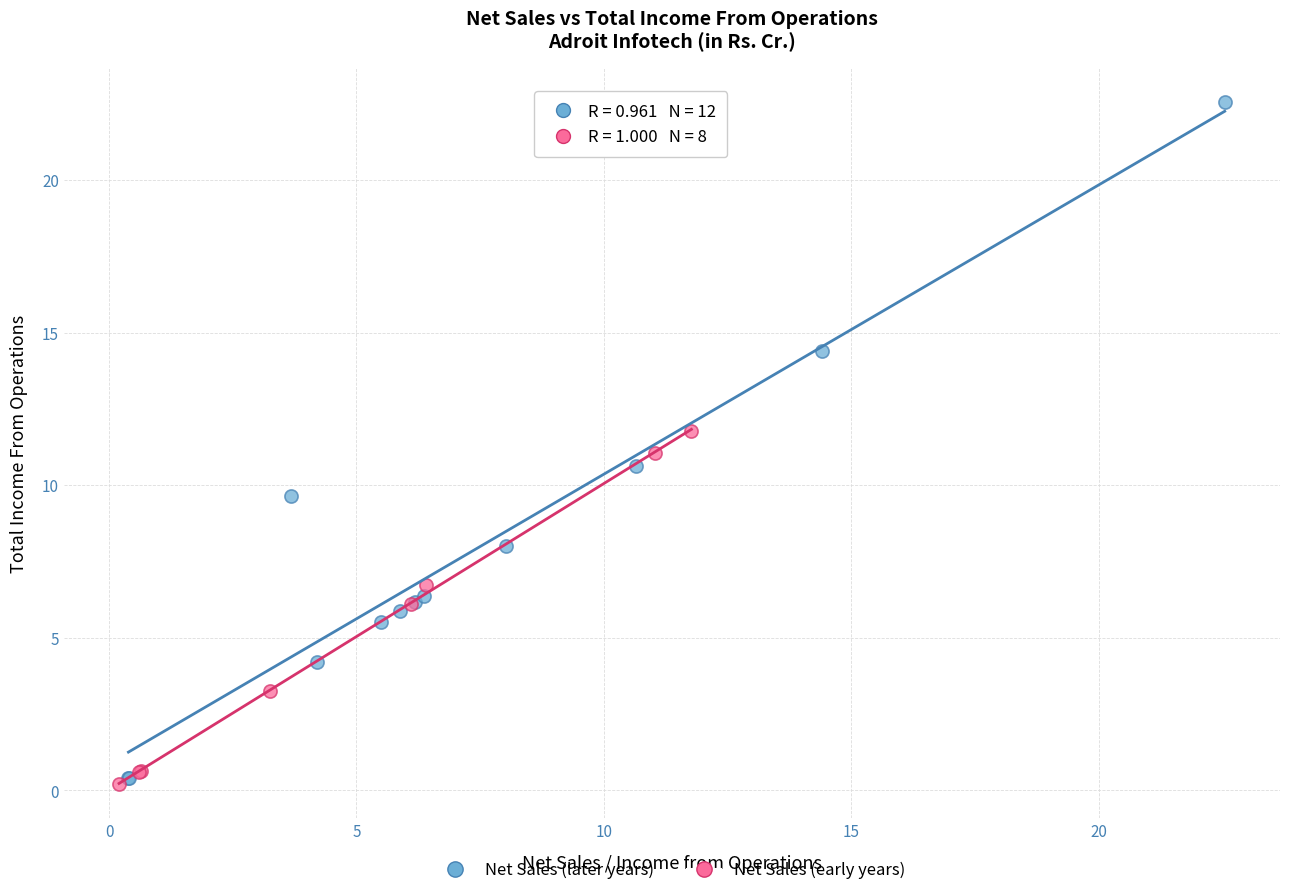

Which series reaches the maximum Y coordinate?

Net Sales (later years)